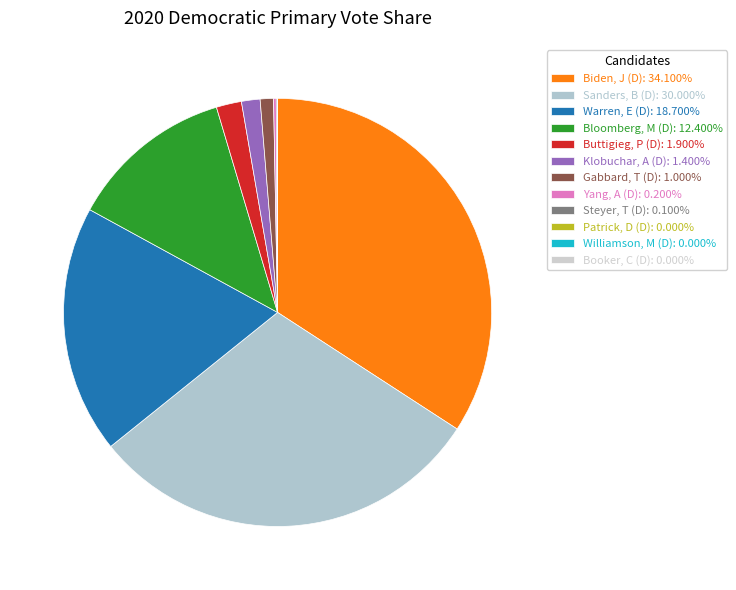

Do Yang, A (D) and Bloomberg, M (D) together represent more than half of the pie?

No